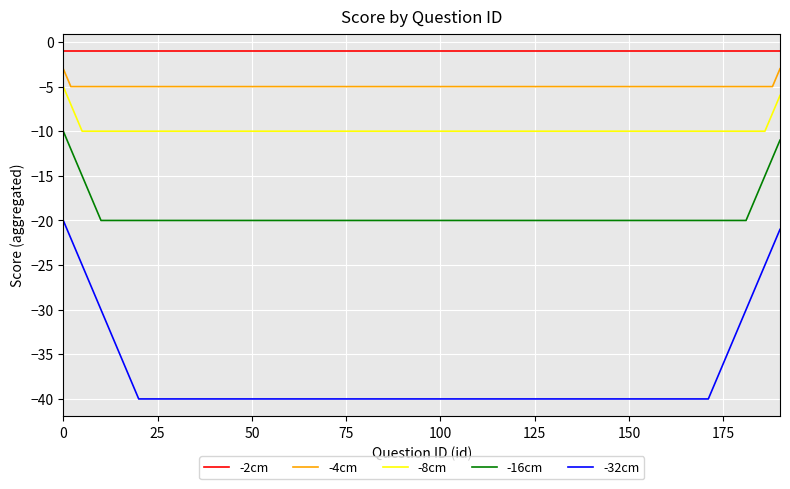

What is the smallest value displayed?

-40.0